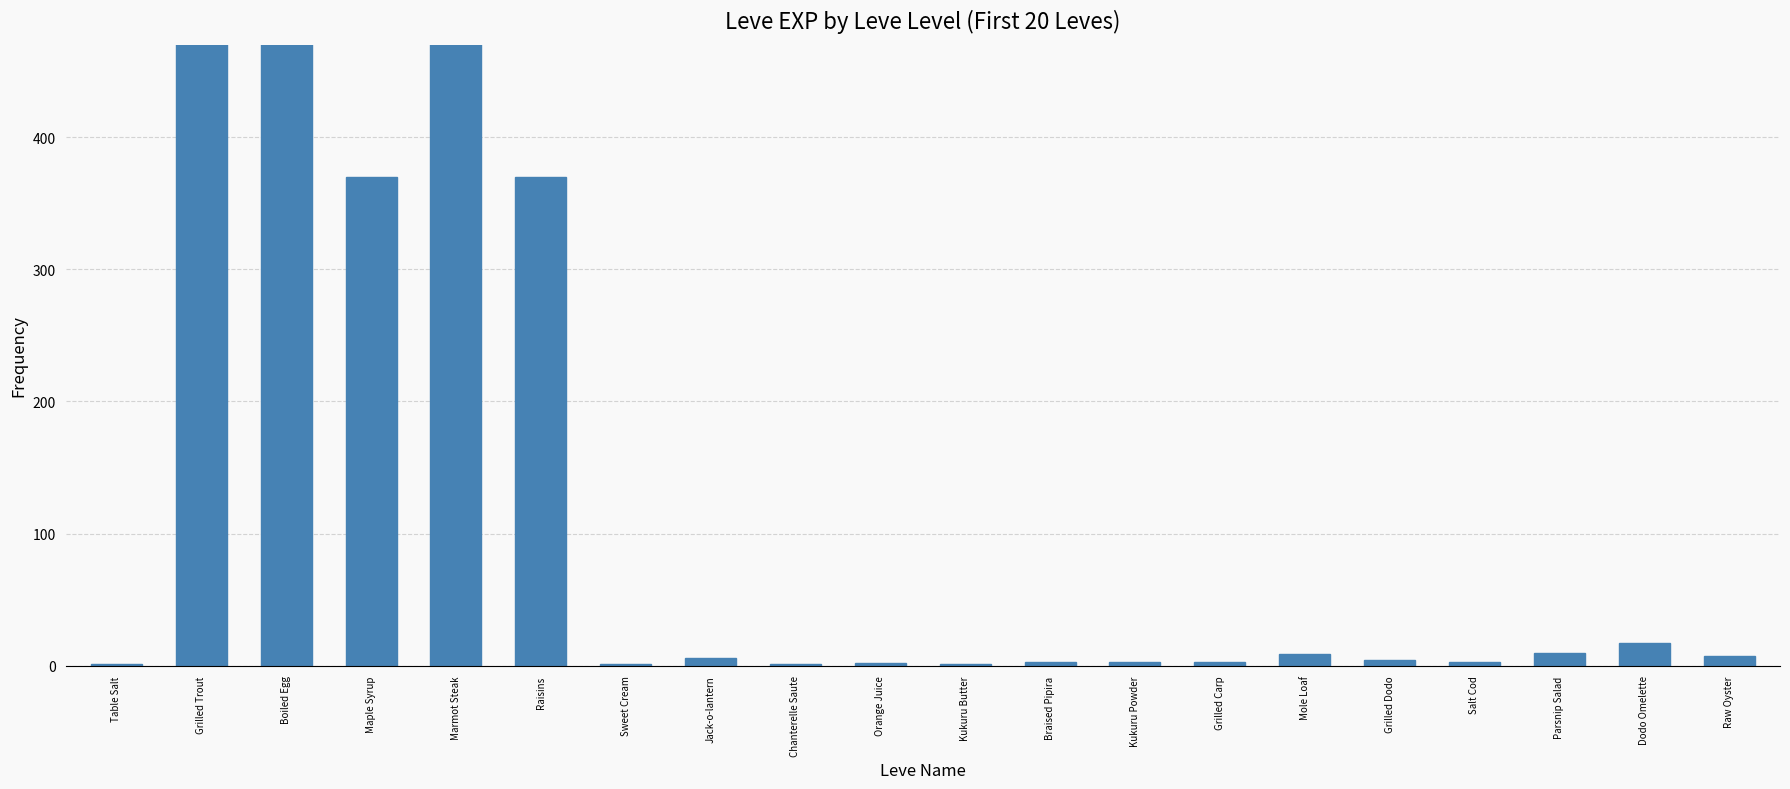

What is the label of the 4th bar from the right?

Salt Cod